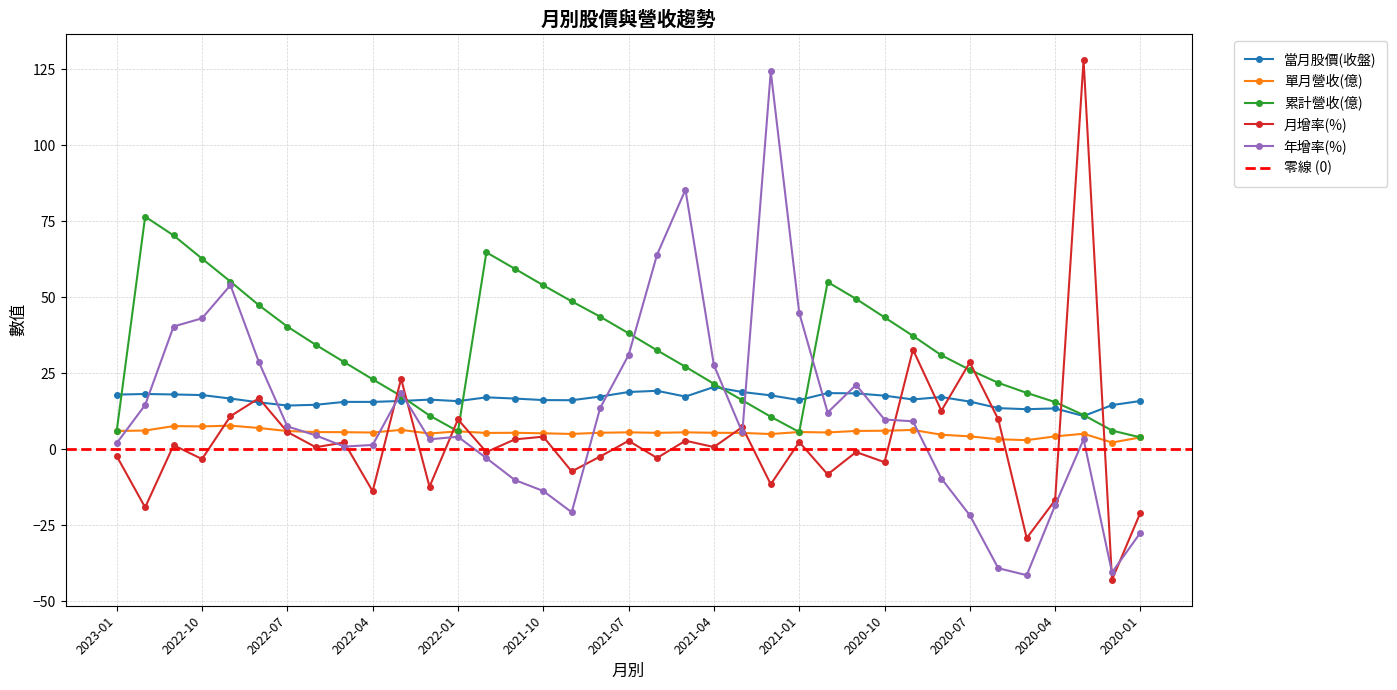

How many intersections are there between 單月營收(億) and 年增率(%)?

6